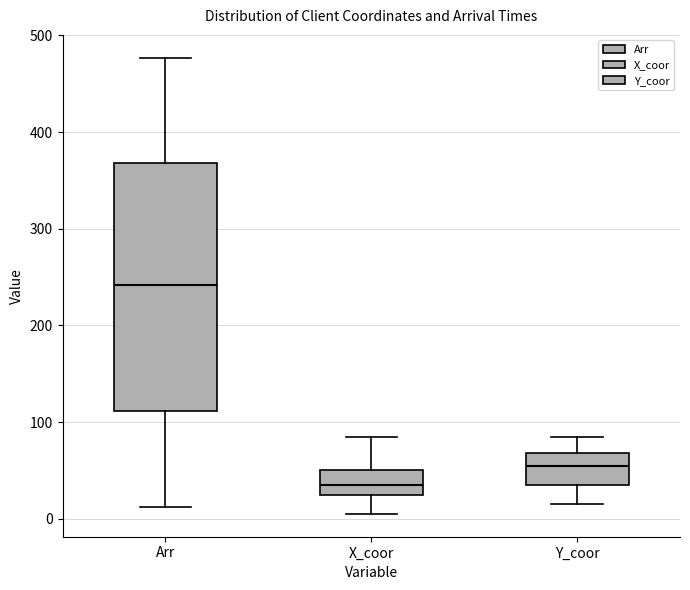

Reading left to right, read every box against the y-axis: the position of its median line, the range the box covers, and the ends of its whiskers. The values are not printed on the chart, so give them approximately, as read against the axis.

Arr: median 240, box 110 to 370, whiskers 10 to 480
X_coor: median 40, box 30 to 50, whiskers 10 to 90
Y_coor: median 60, box 40 to 70, whiskers 20 to 90